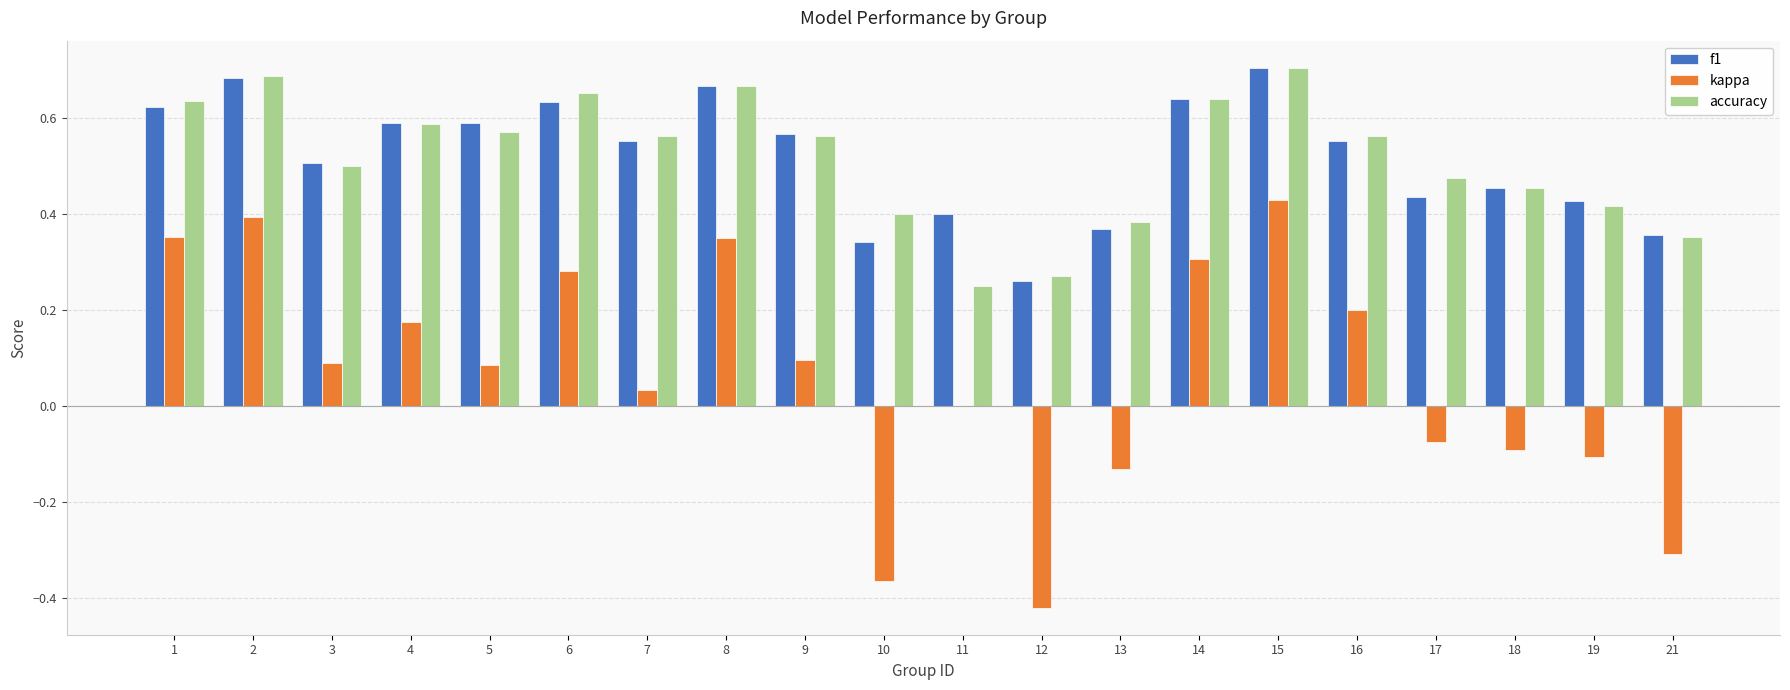

Count the number of categories in the chart.

20